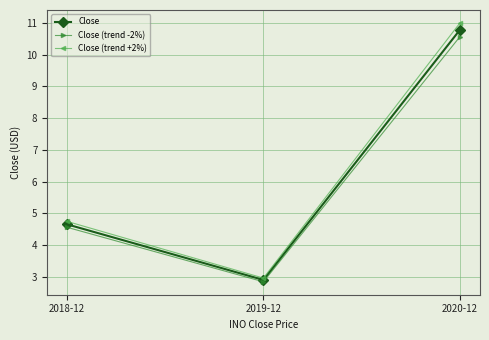

True or false: Close (trend +2%) has a value of 1.3 at 2019-12.

False